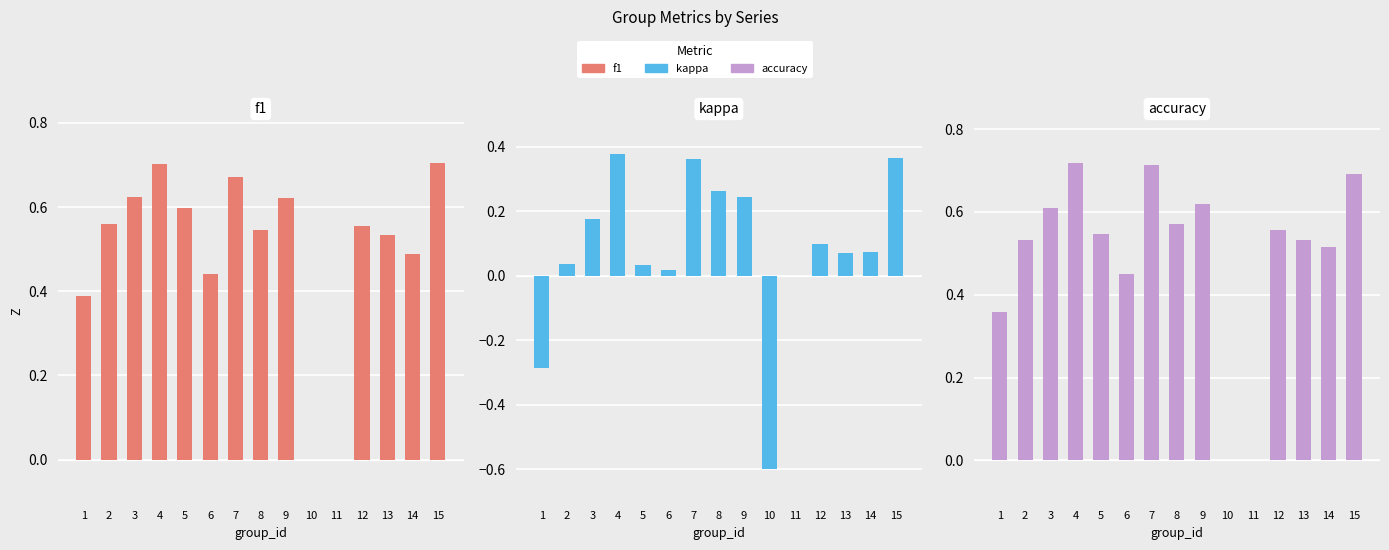

List the labels in order of kappa value, largest first.

4, 15, 7, 8, 9, 3, 12, 14, 13, 2, 5, 6, 11, 1, 10